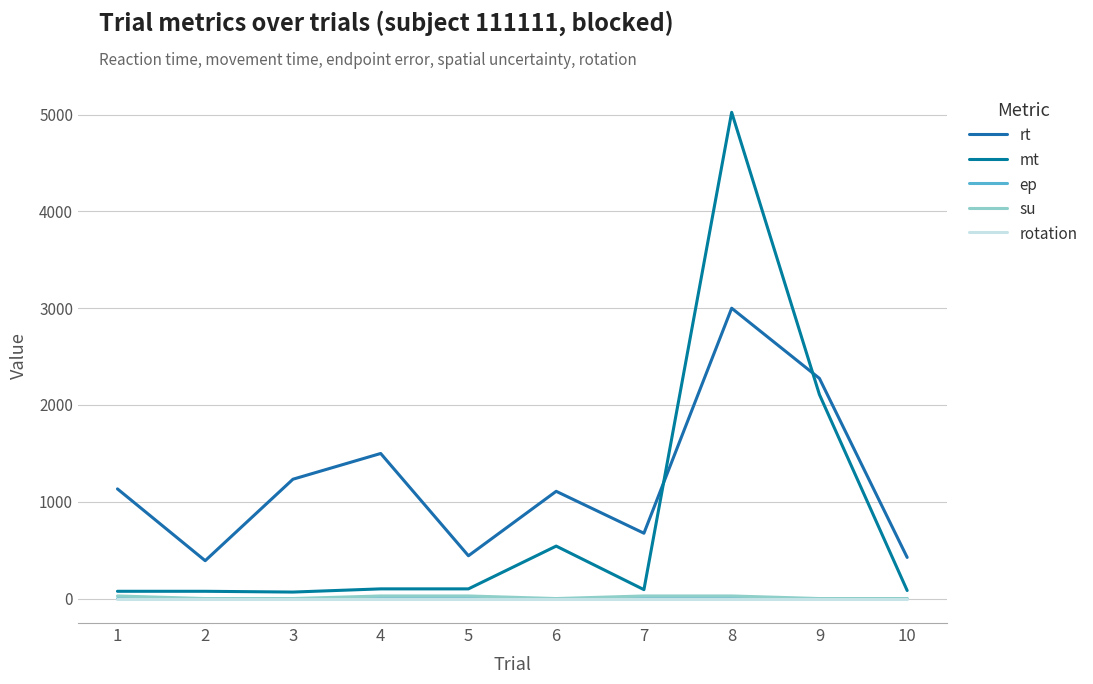

Count the number of categories in the chart.

10